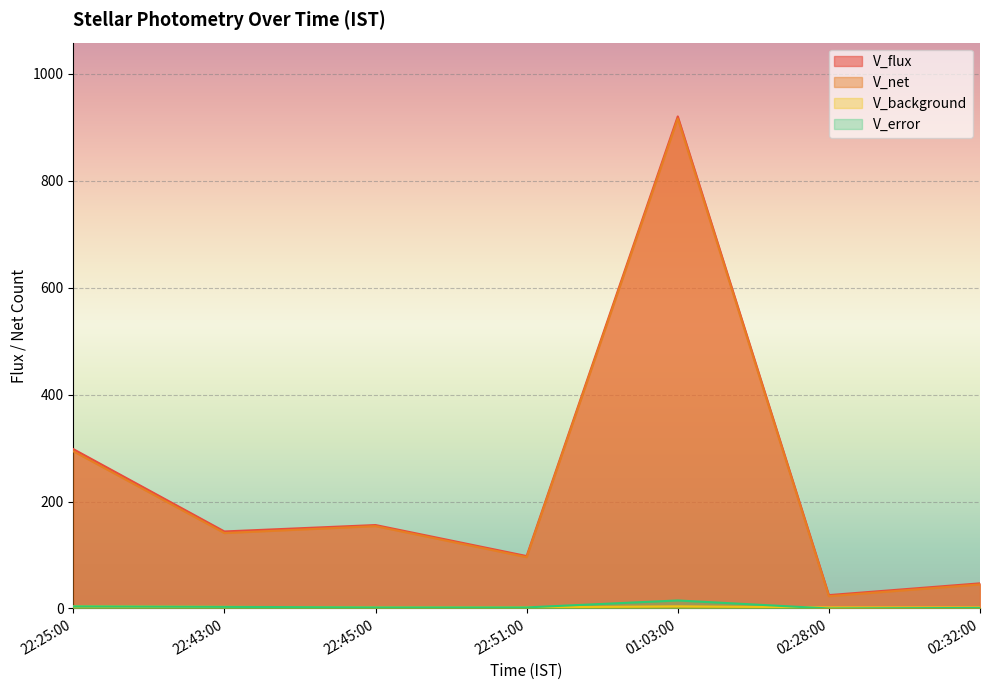

What is the average value of the V_flux series?

241